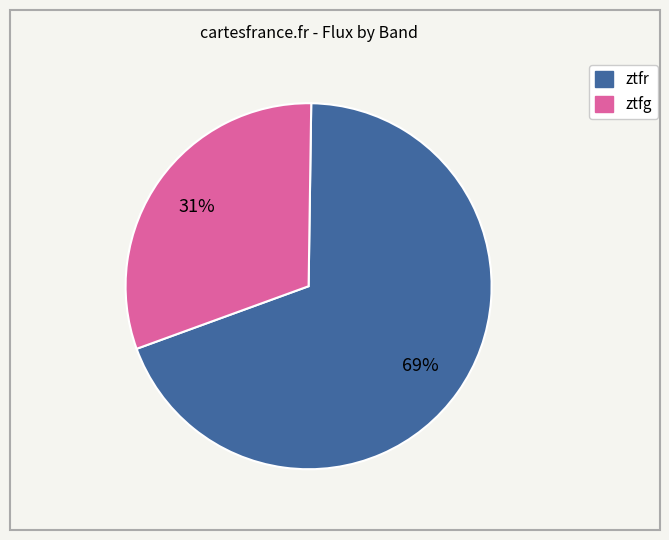

Does ztfr represent more than half of the total?

Yes